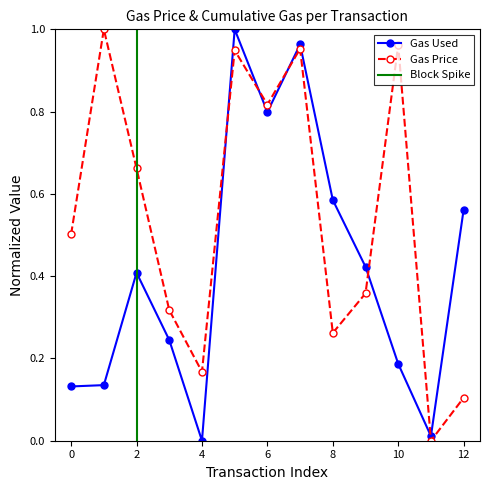

What is the difference between the second highest and second lowest values in the gasPrice series?

0.9